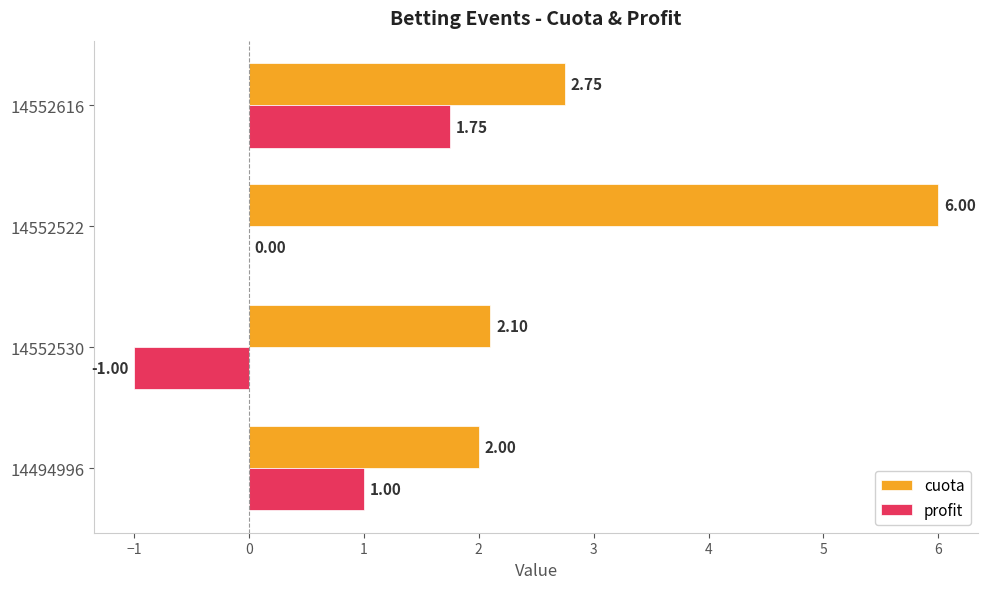

Is the value of cuota at 14552530 greater than the value of profit at 14552522?

Yes